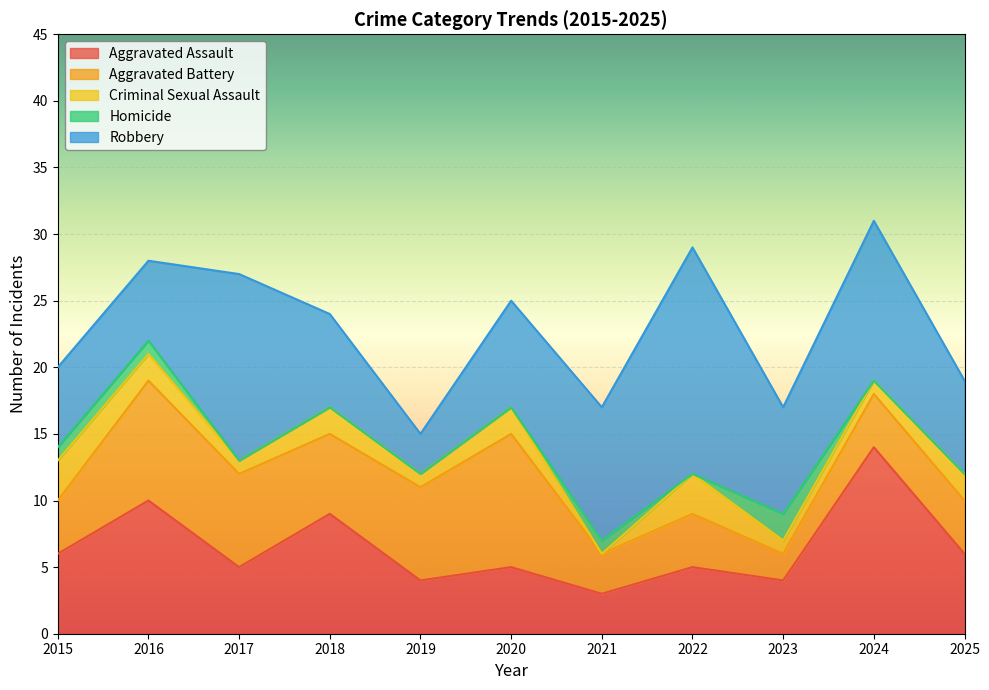

Rank the series at 2025 from lowest to highest value.

Homicide, Criminal Sexual Assault, Aggravated Battery, Aggravated Assault, Robbery